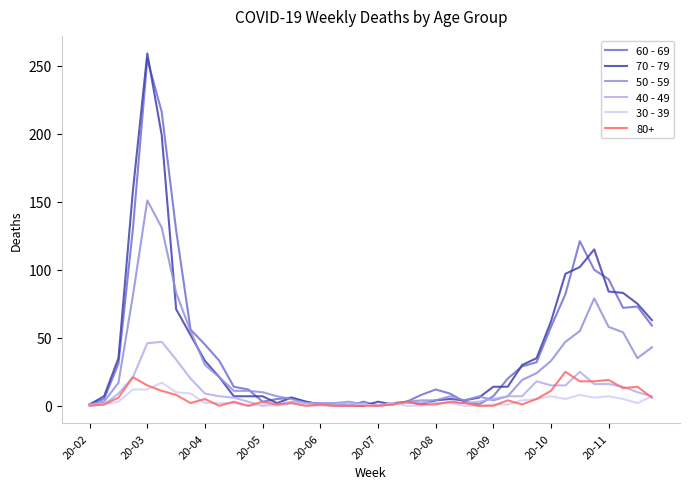

Which series has the largest range (max minus min)?

70 - 79